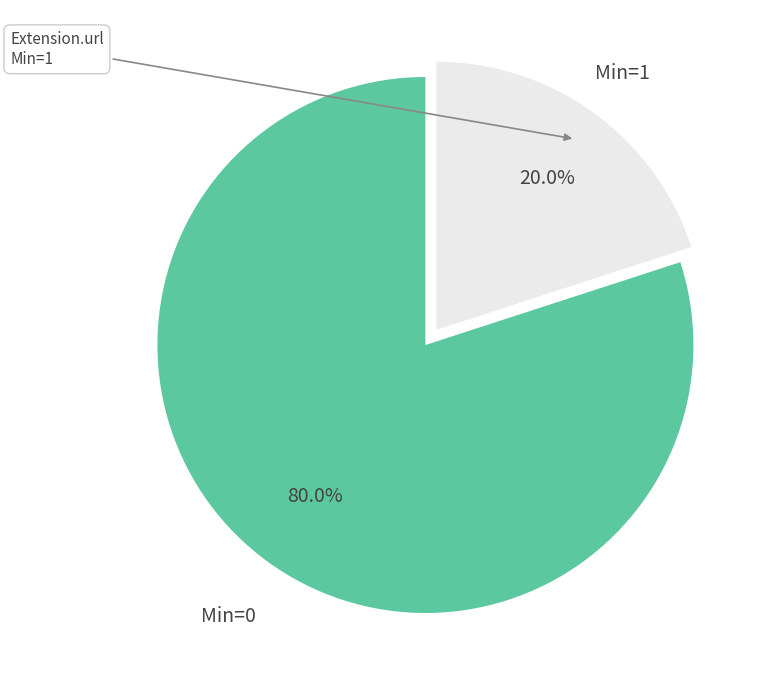

What is the majority slice?

Min=0